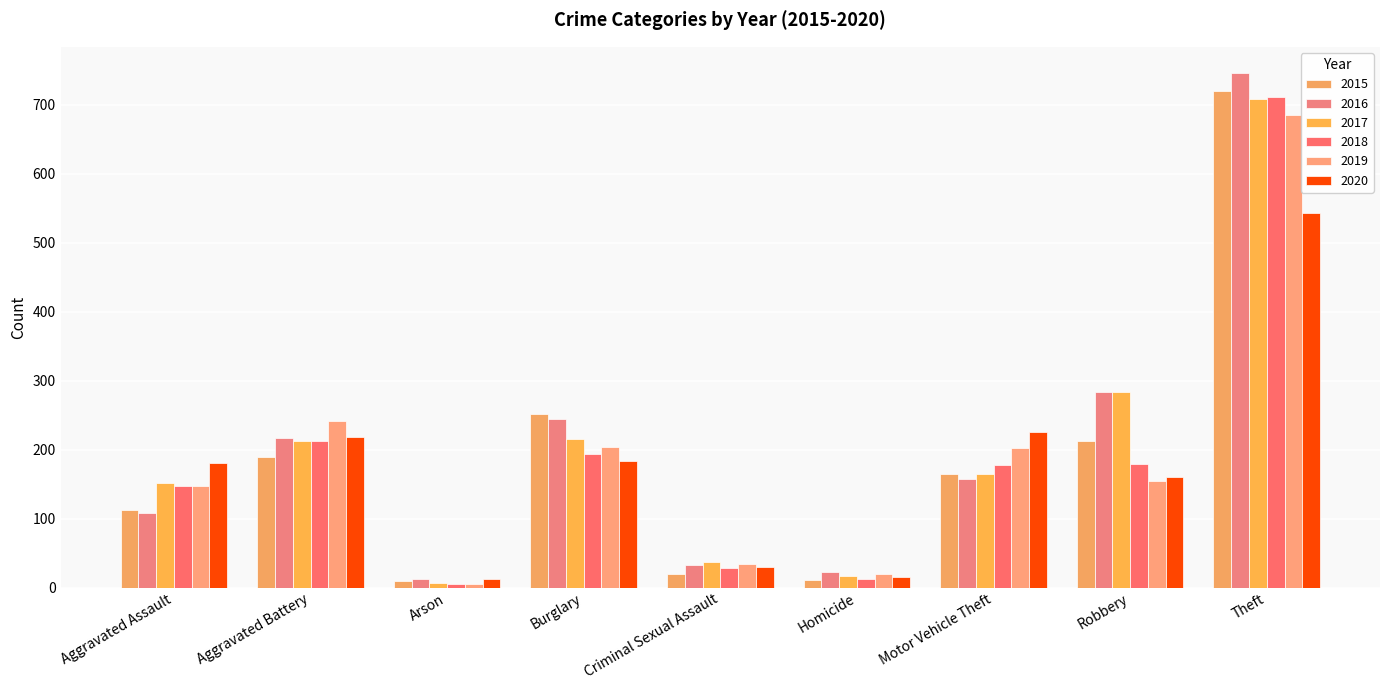

What is the value of the 2019 bar at the 5th from the left?

34